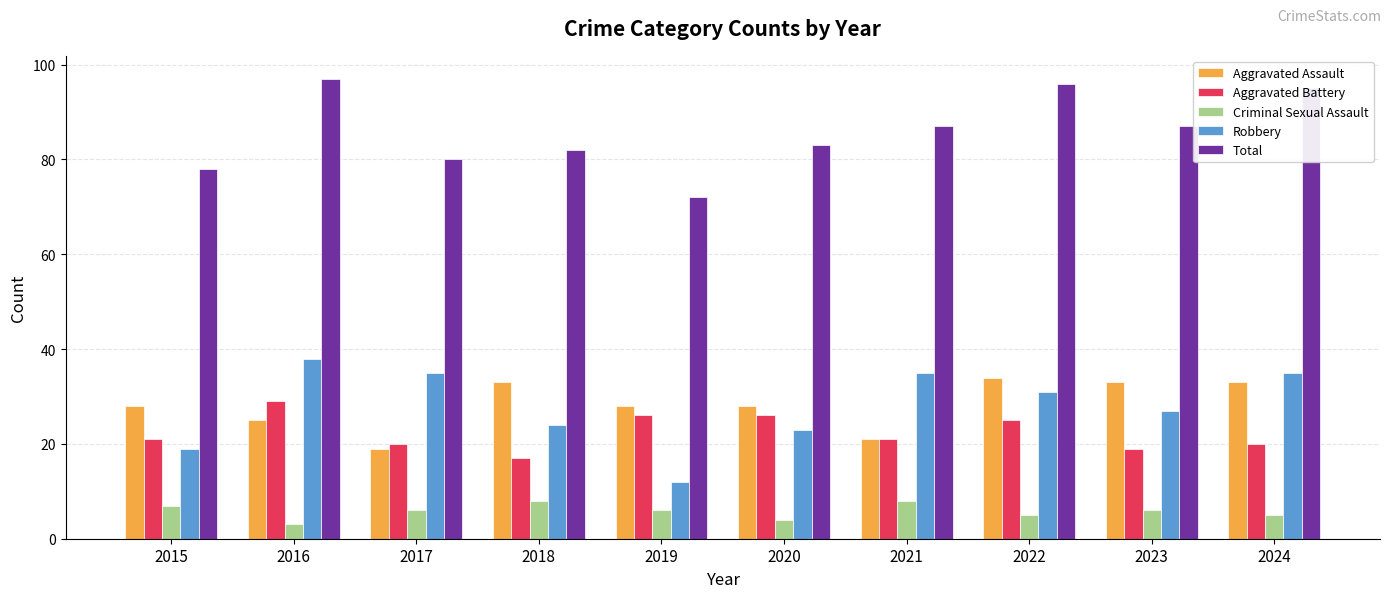

Reading left to right, what are all the values shown in this chart?

Aggravated Assault: 2015=28	2016=25	2017=19	2018=33	2019=28	2020=28	2021=21	2022=34	2023=33	2024=33
Aggravated Battery: 2015=21	2016=29	2017=20	2018=17	2019=26	2020=26	2021=21	2022=25	2023=19	2024=20
Criminal Sexual Assault: 2015=7	2016=3	2017=6	2018=8	2019=6	2020=4	2021=8	2022=5	2023=6	2024=5
Robbery: 2015=19	2016=38	2017=35	2018=24	2019=12	2020=23	2021=35	2022=31	2023=27	2024=35
Total: 2015=78	2016=97	2017=80	2018=82	2019=72	2020=83	2021=87	2022=96	2023=87	2024=95